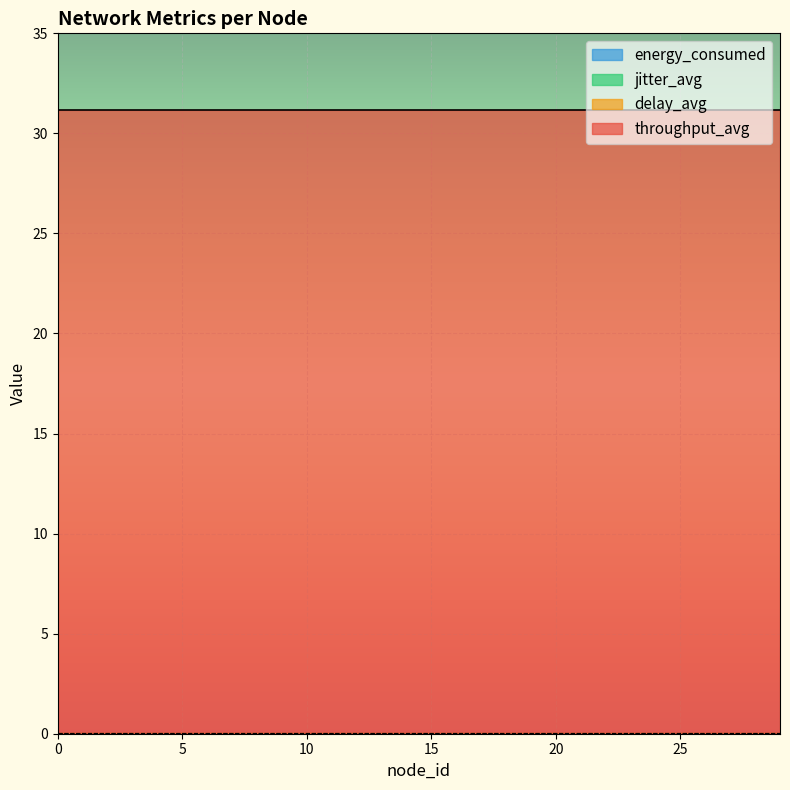

What is the lowest value of the throughput_avg series?

31.1